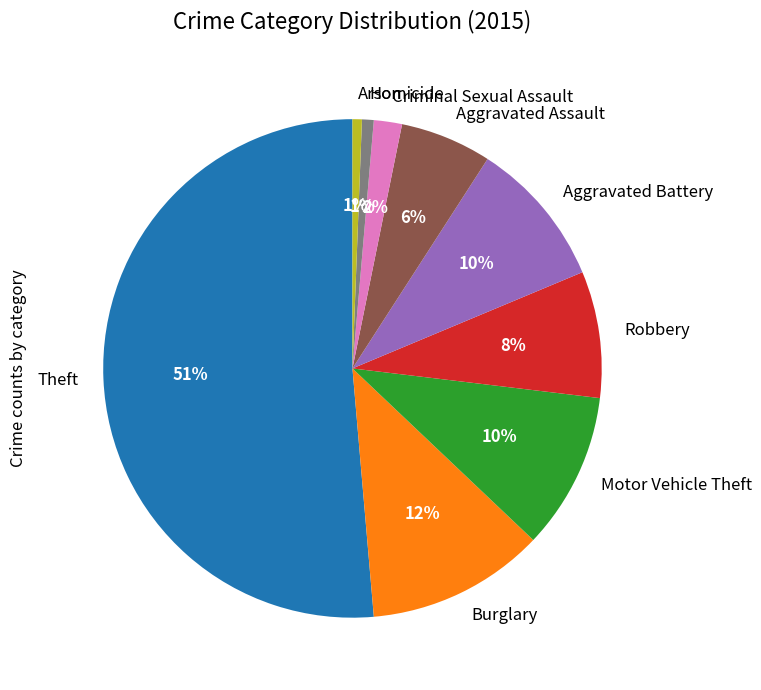

Is Theft the majority of the pie?

Yes